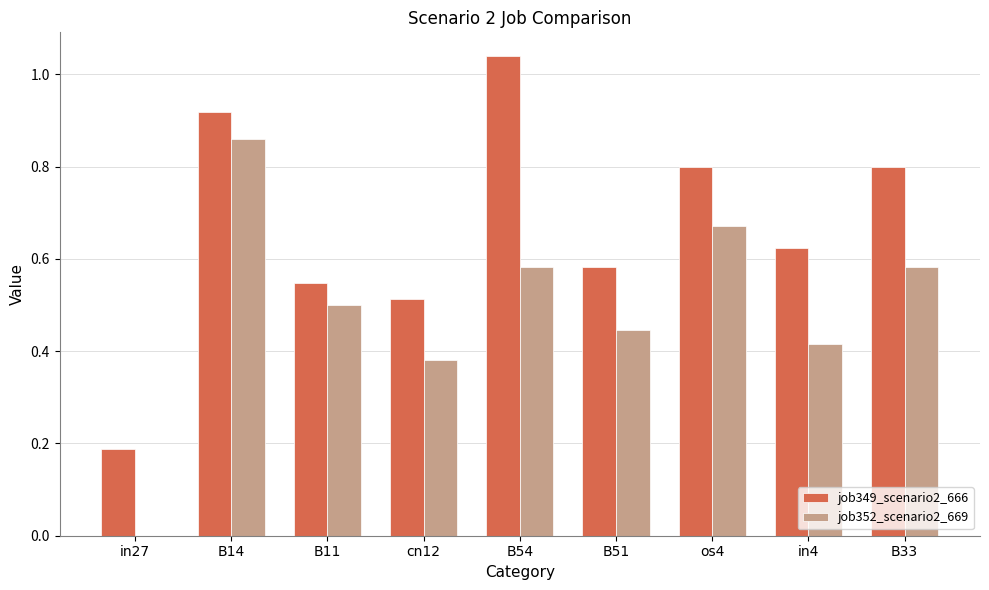

Is the value of job349_scenario2_666 at B51 greater than the value of job352_scenario2_669 at in4?

Yes